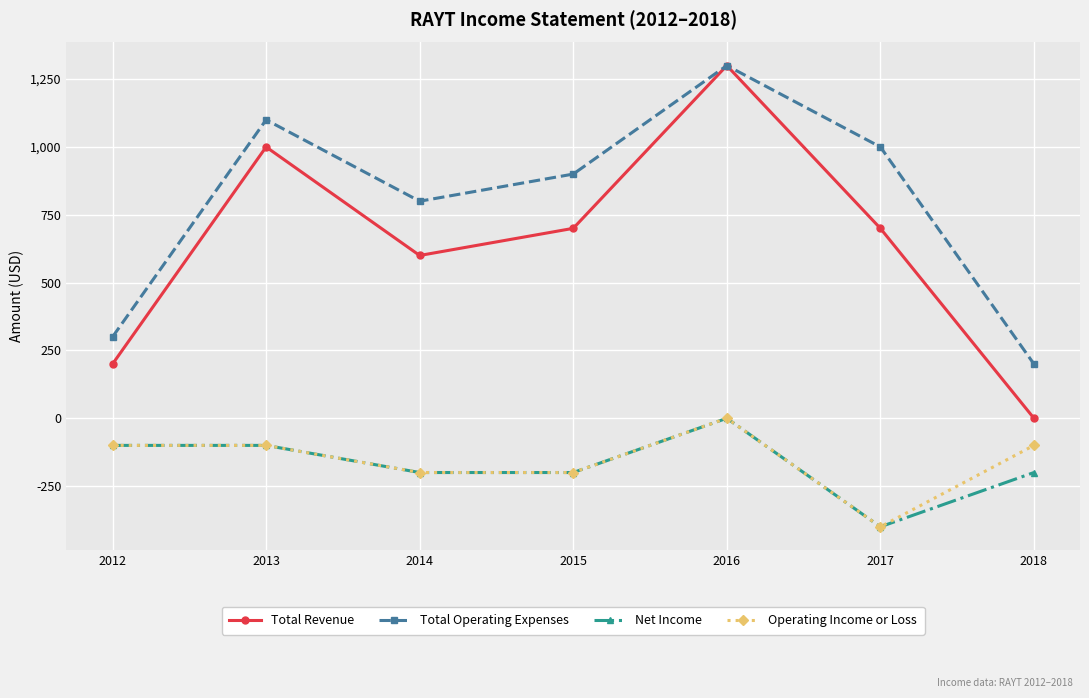

What is the difference between the maximum and second lowest values in the Net Income series?

200